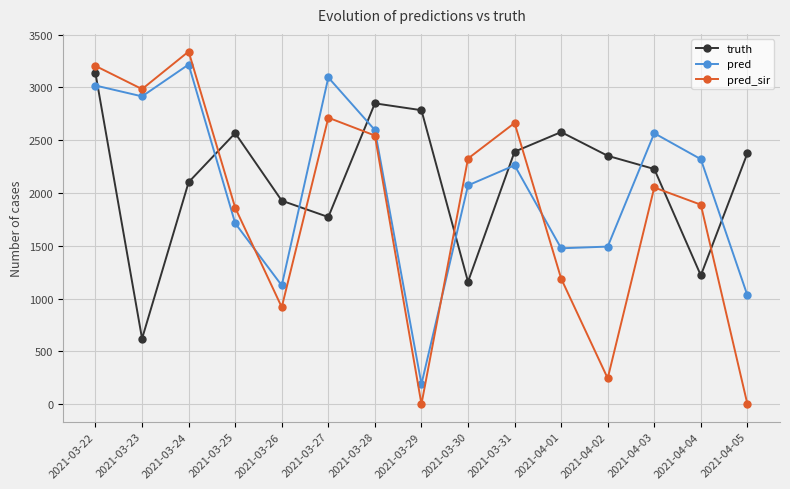

What is the average value of the truth series?

2136.9